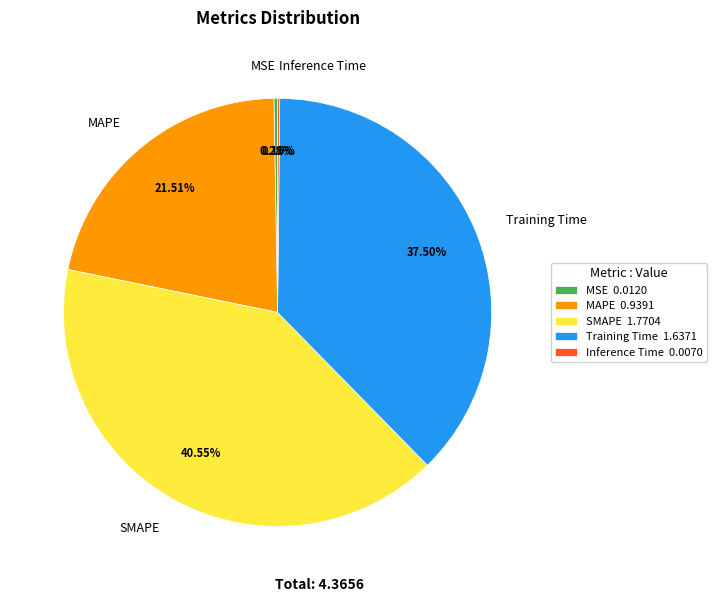

Between SMAPE and Training Time, which is larger?

SMAPE